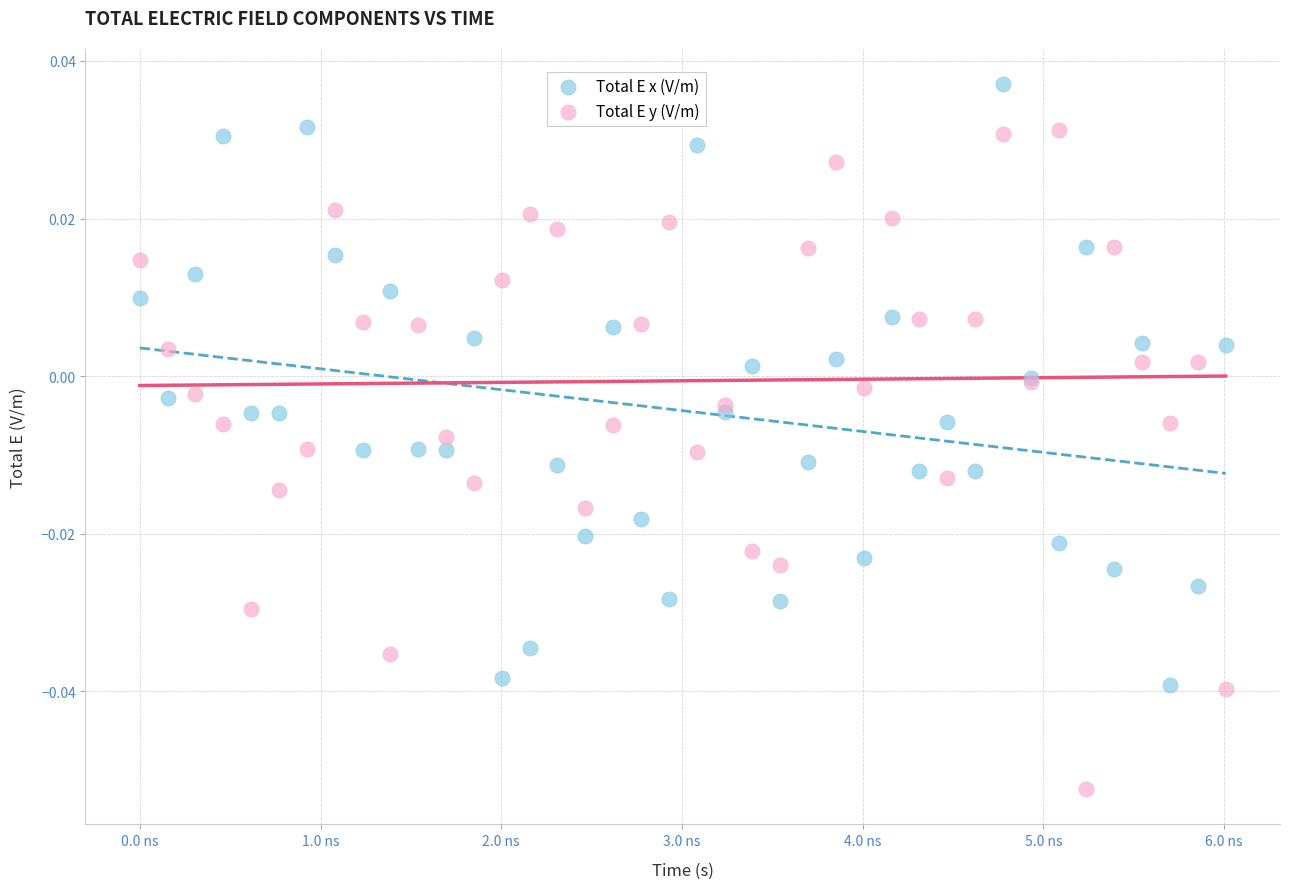

Which series has the largest Y range (max minus min)?

Total E y (V/m)